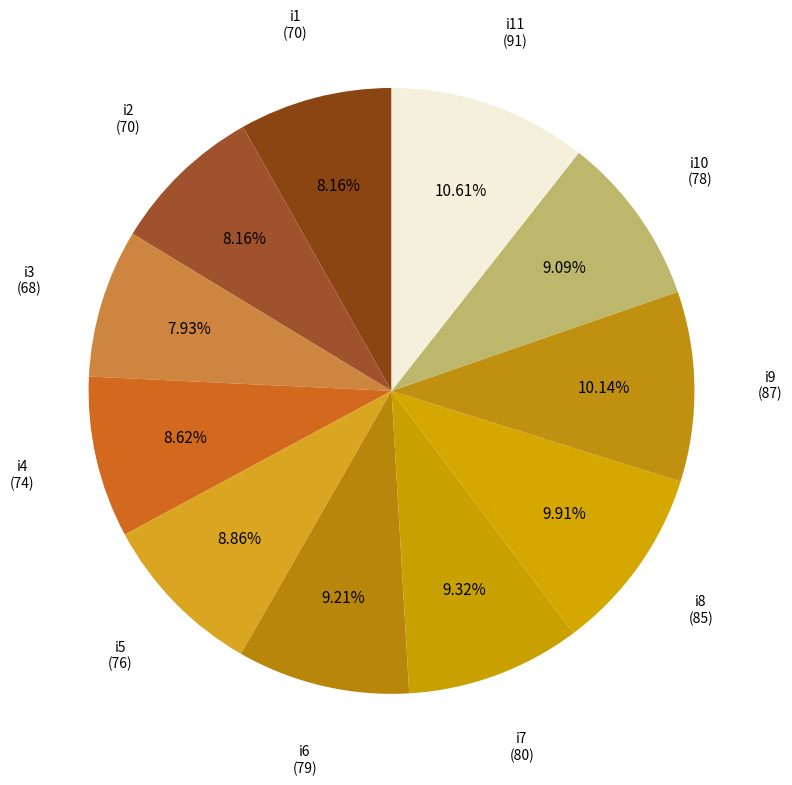

Count the number of slices in the pie.

11